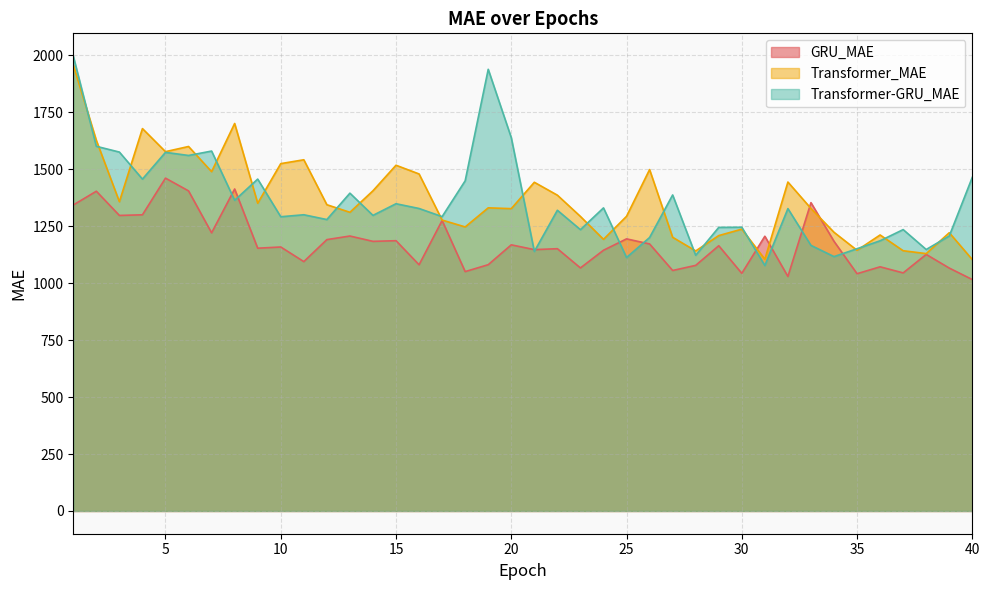

Reading left to right, list all the values displayed in this chart.

GRU_MAE: 1342.7	1403.2	1296.9	1299.7	1460.6	1404.6	1220.5	1413.0	1153.1	1158.4	1094.3	1190.8	1206.6	1183.2	1186.0	1080.4	1274.8	1050.5	1080.8	1167.9	1146.8	1150.9	1066.5	1144.1	1194.1	1171.8	1055.4	1077.8	1164.0	1042.8	1205.6	1029.1	1353.0	1183.3	1041.2	1071.5	1044.7	1125.8	1065.9	1015.5
Transformer_MAE: 1956.8	1626.4	1357.1	1678.1	1576.8	1599.5	1489.0	1700.4	1350.4	1524.2	1541.2	1344.0	1310.7	1405.1	1517.2	1478.9	1276.6	1246.4	1330.2	1326.7	1442.4	1385.8	1292.4	1192.0	1293.0	1498.2	1201.0	1141.1	1208.5	1236.7	1104.8	1443.5	1327.6	1223.0	1143.9	1211.2	1142.0	1129.4	1221.1	1103.1
Transformer-GRU_MAE: 1996.2	1600.3	1574.9	1456.3	1573.7	1560.1	1579.4	1363.4	1456.4	1291.1	1299.9	1278.8	1394.7	1297.1	1348.3	1327.4	1291.7	1448.9	1938.2	1638.3	1138.8	1319.6	1234.5	1330.0	1112.2	1200.0	1386.8	1122.0	1244.4	1245.2	1077.1	1326.8	1165.5	1116.3	1150.8	1185.7	1234.8	1147.4	1206.7	1464.5